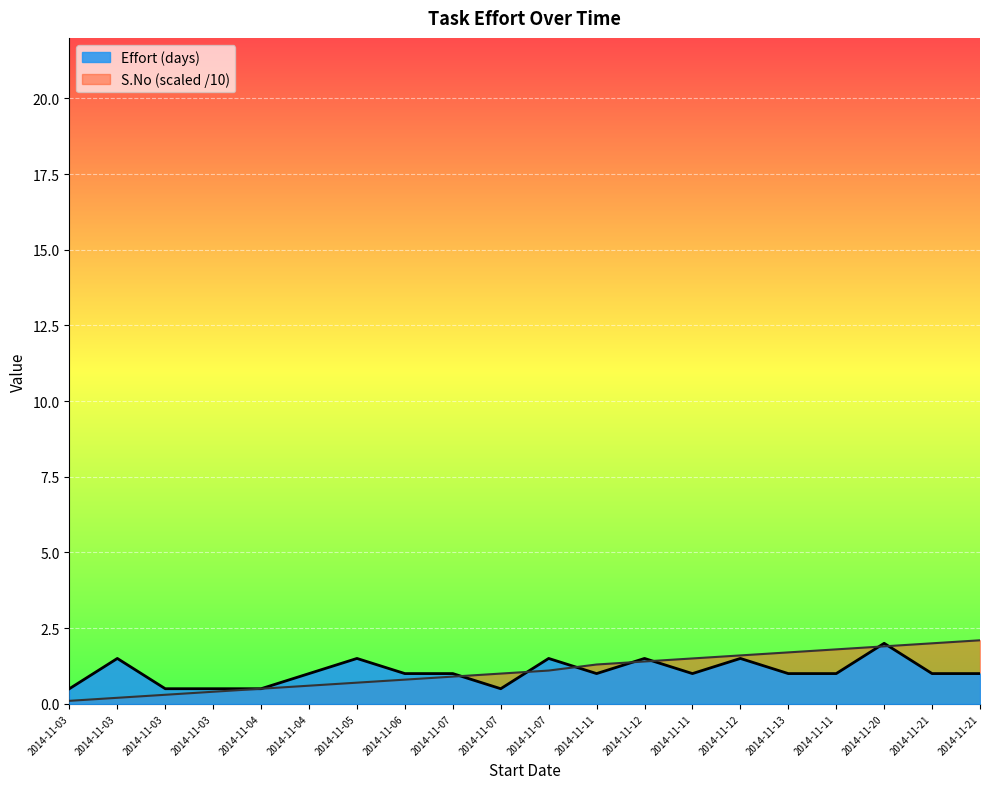

Reading left to right, transcribe all the data shown in this chart.

Effort (days): 2014-11-03=0.5	2014-11-03=1.5	2014-11-03=0.5	2014-11-03=0.5	2014-11-04=0.5	2014-11-04=1.0	2014-11-05=1.5	2014-11-06=1.0	2014-11-07=1.0	2014-11-07=0.5	2014-11-07=1.5	2014-11-11=1.0	2014-11-12=1.5	2014-11-11=1.0	2014-11-12=1.5	2014-11-13=1.0	2014-11-11=1.0	2014-11-20=2.0	2014-11-21=1.0	2014-11-21=1.0
S.No: 2014-11-03=0.1	2014-11-03=0.2	2014-11-03=0.3	2014-11-03=0.4	2014-11-04=0.5	2014-11-04=0.6	2014-11-05=0.7	2014-11-06=0.8	2014-11-07=0.9	2014-11-07=1.0	2014-11-07=1.1	2014-11-11=1.3	2014-11-12=1.4	2014-11-11=1.5	2014-11-12=1.6	2014-11-13=1.7	2014-11-11=1.8	2014-11-20=1.9	2014-11-21=2.0	2014-11-21=2.1